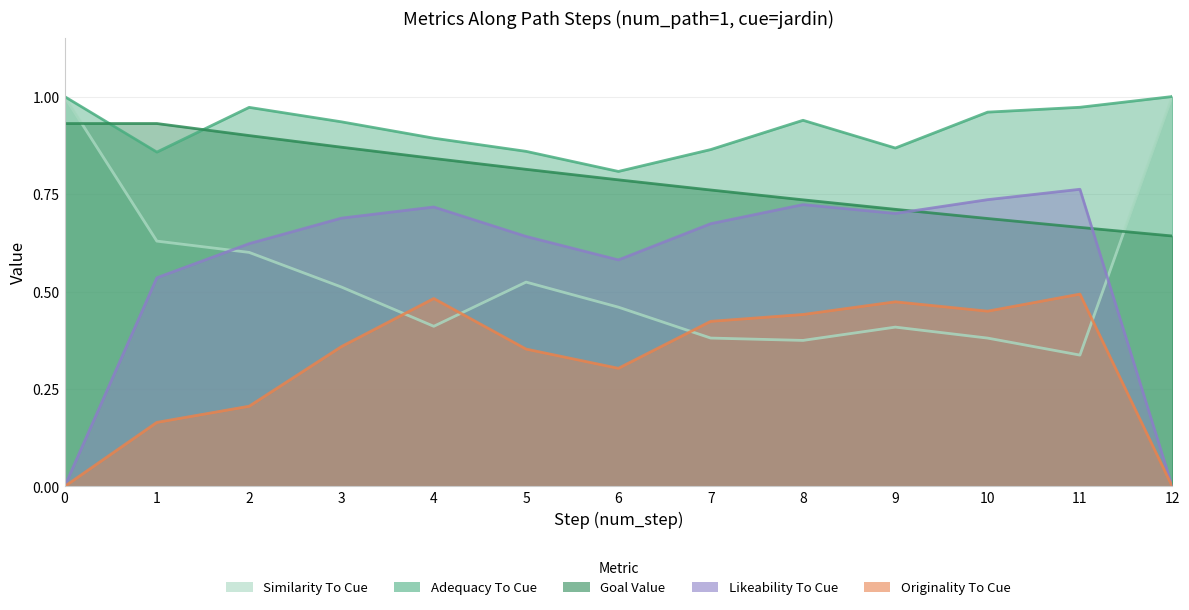

Is the value of originality_to_cue at 12 greater than the value of likeability_to_cue at 12?

No